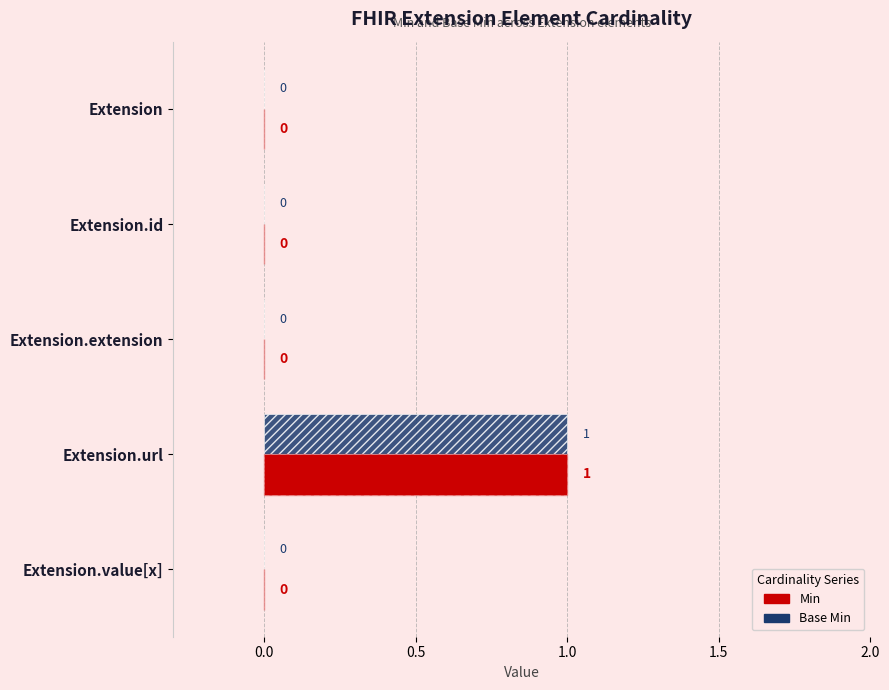

Is it true that Min equals 1 at Extension.url?

False